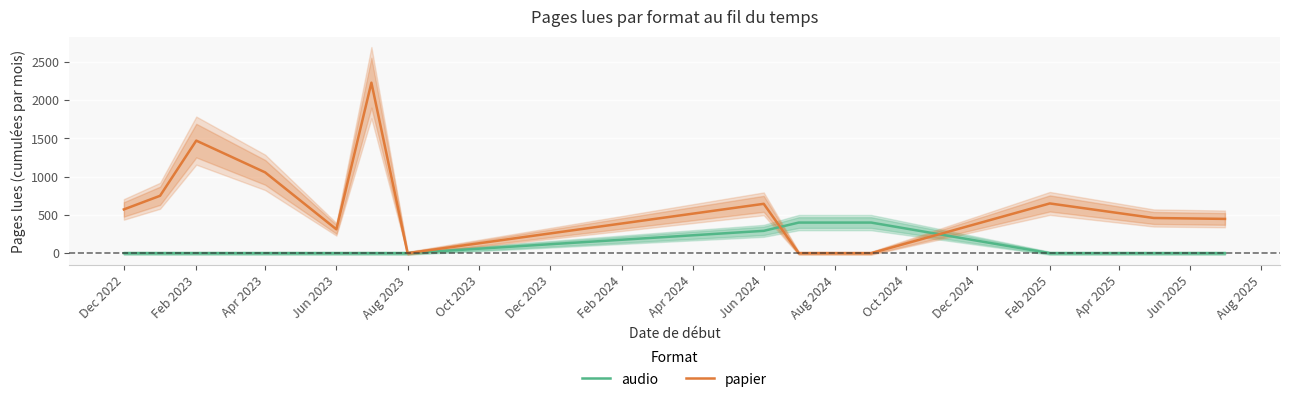

The audio series shows -228 at Dec 2022. True or false?

False